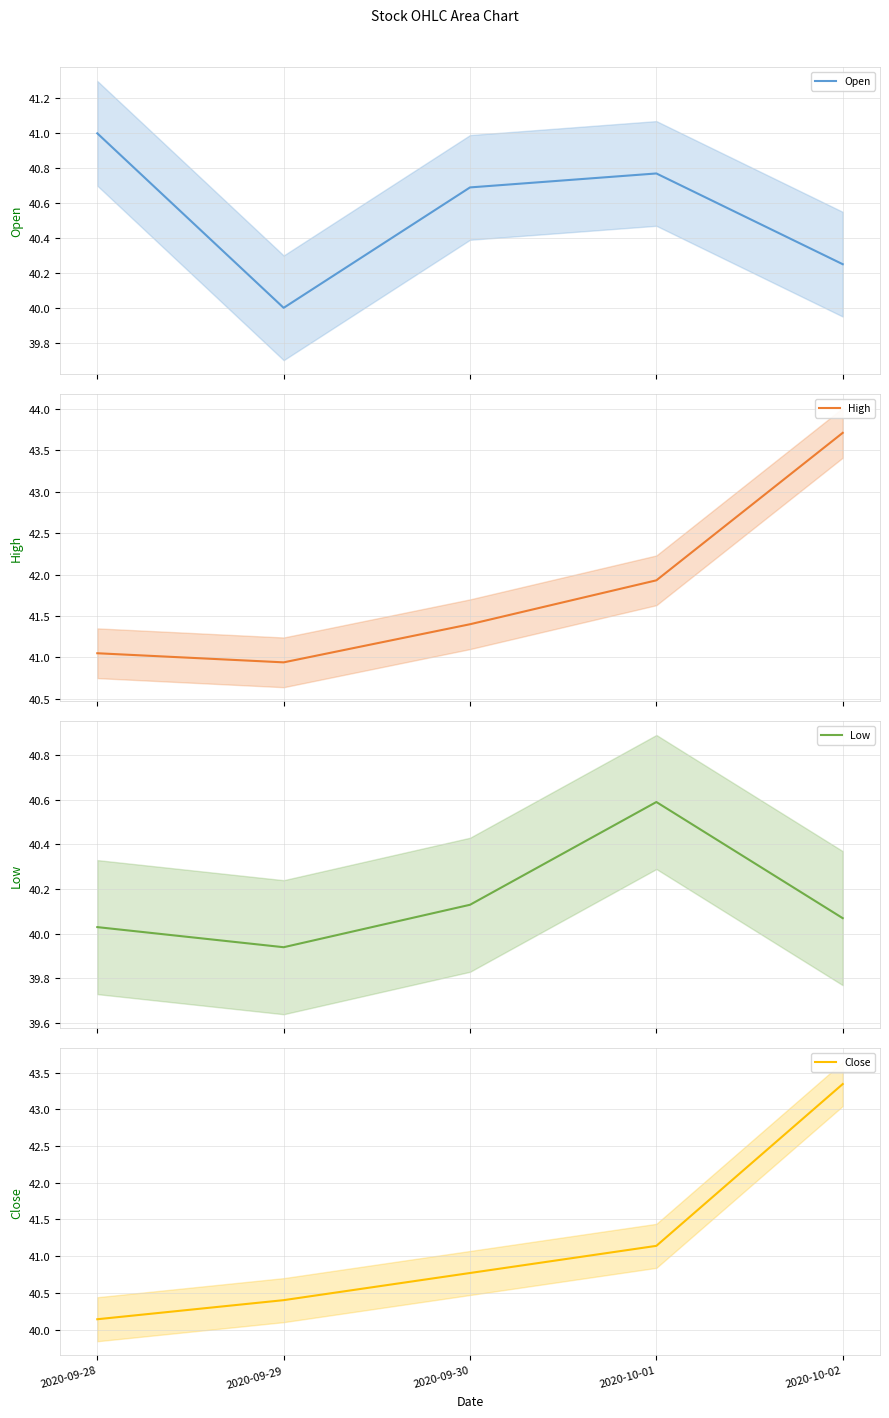

Count the number of data series in this chart.

4